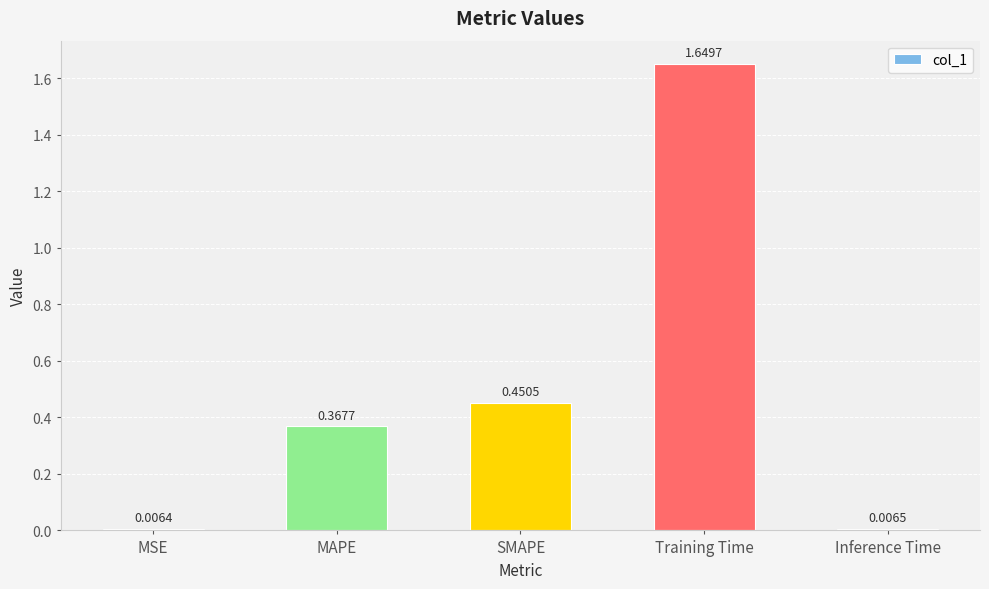

Rank the categories by value from lowest to highest.

MSE, Inference Time, MAPE, SMAPE, Training Time